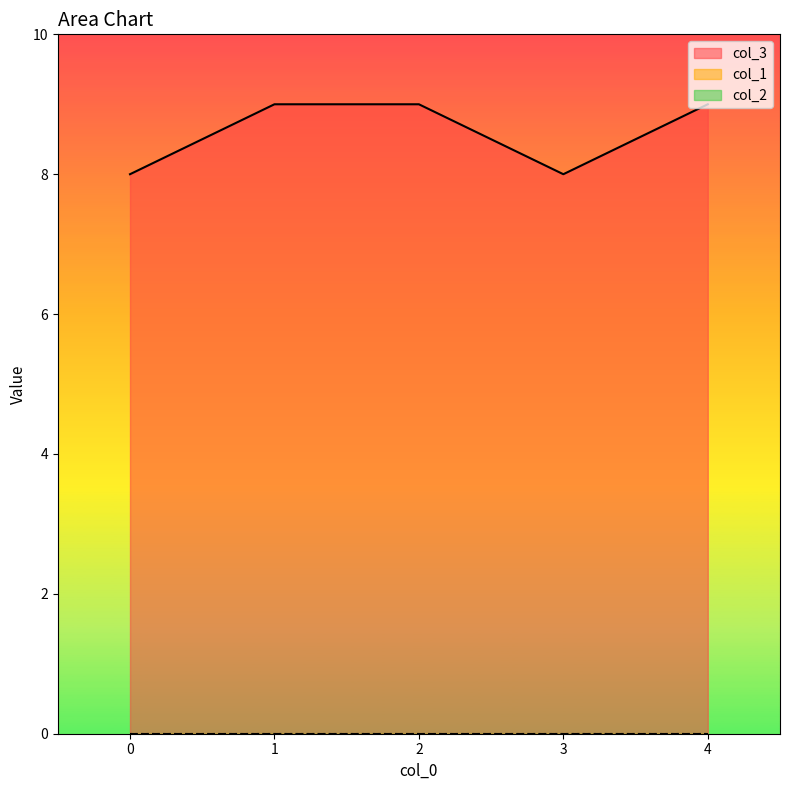

Between 1 and 4, which is larger?

1